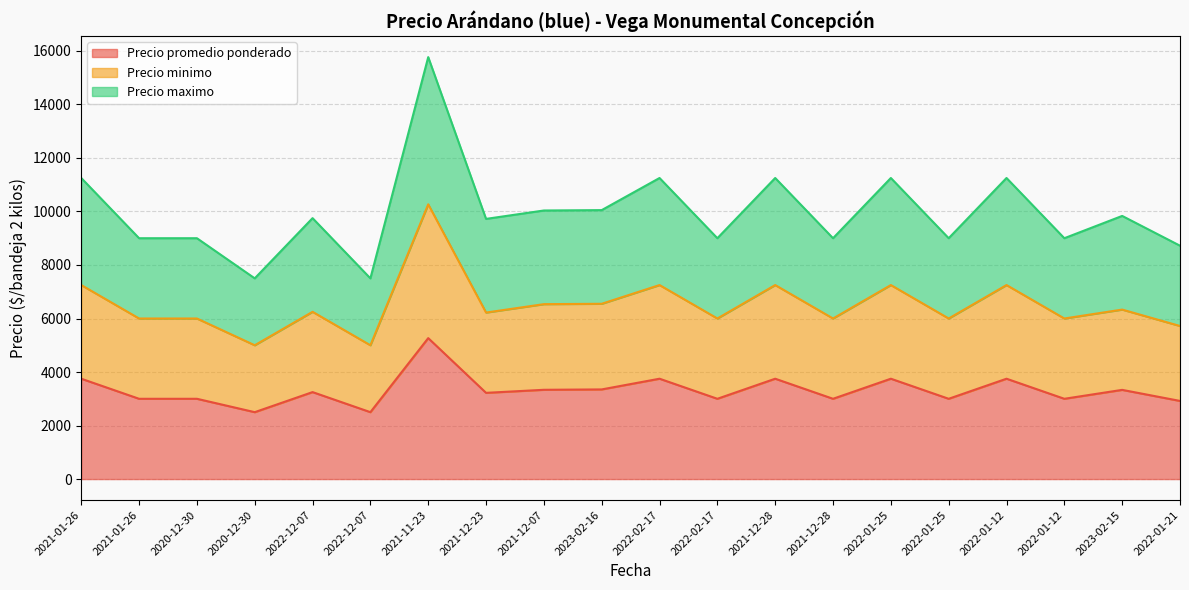

True or false: Precio promedio ponderado has more than 1 interior local peaks.

True